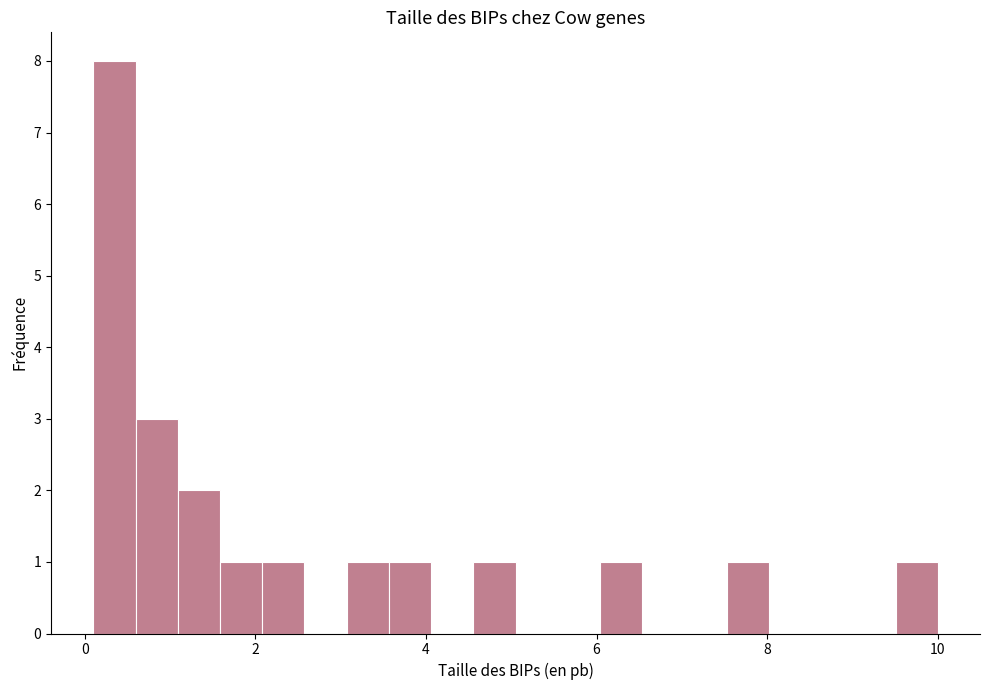

Read against the x-axis, roughly where is the centre of the tallest bar?

0.4